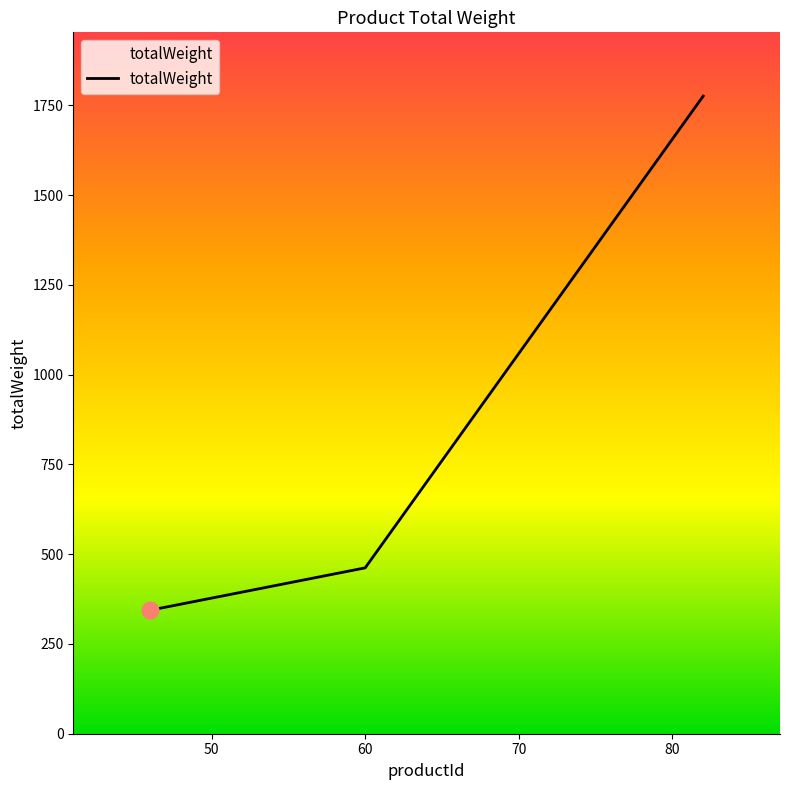

What is the minimum value shown in the chart?

344